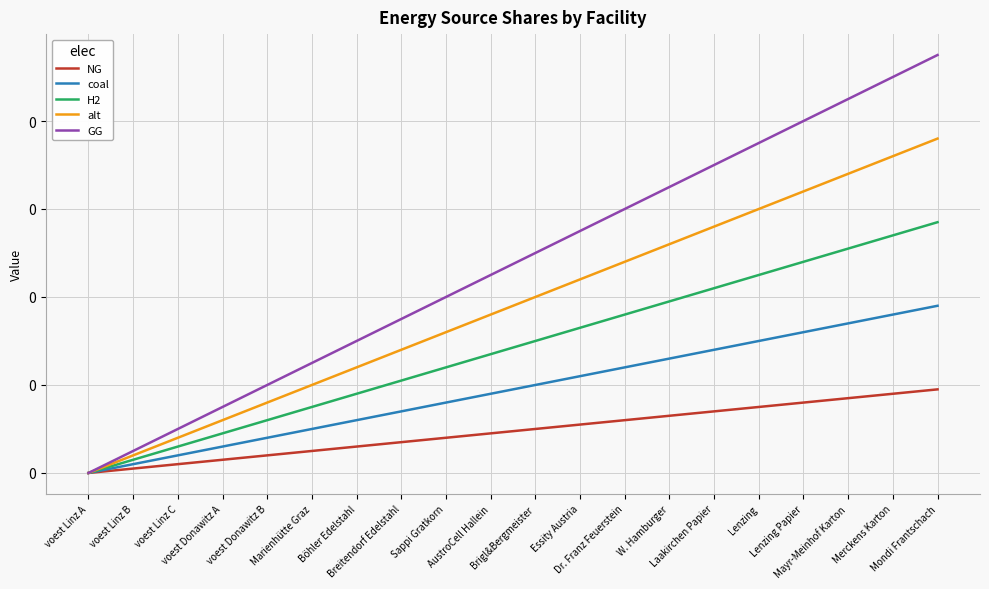

List the series in order of their peak value, highest first.

GG, alt, H2, coal, NG